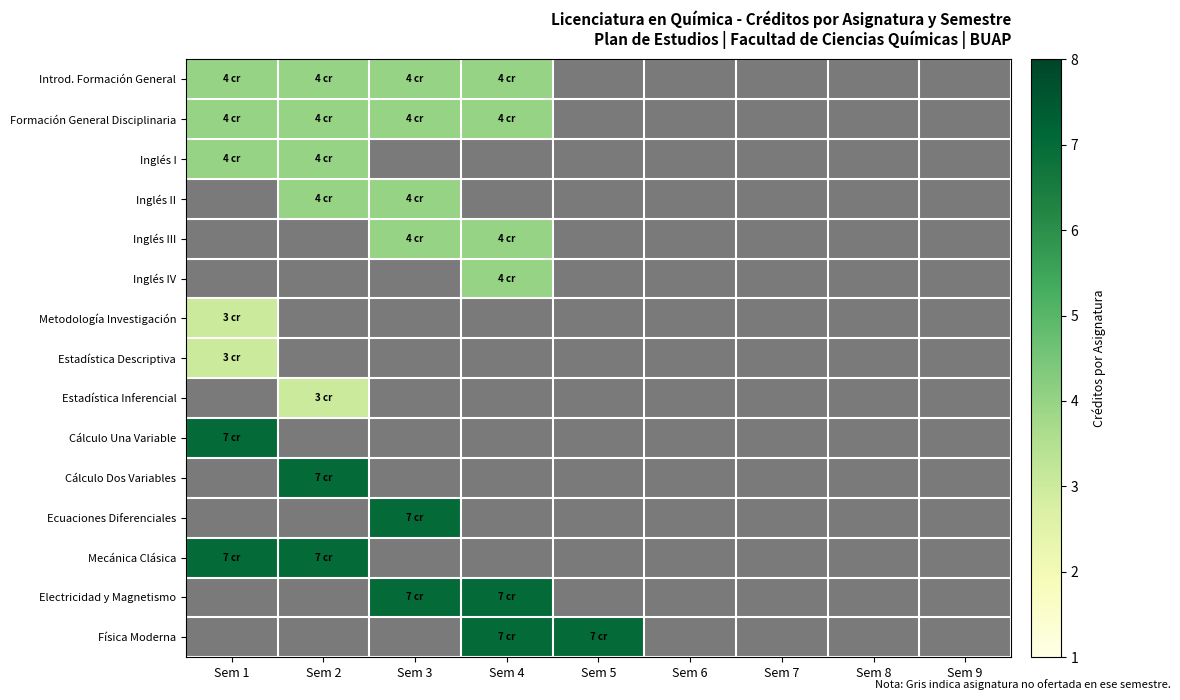

How many values in the Inglés II series exceed 0?

2